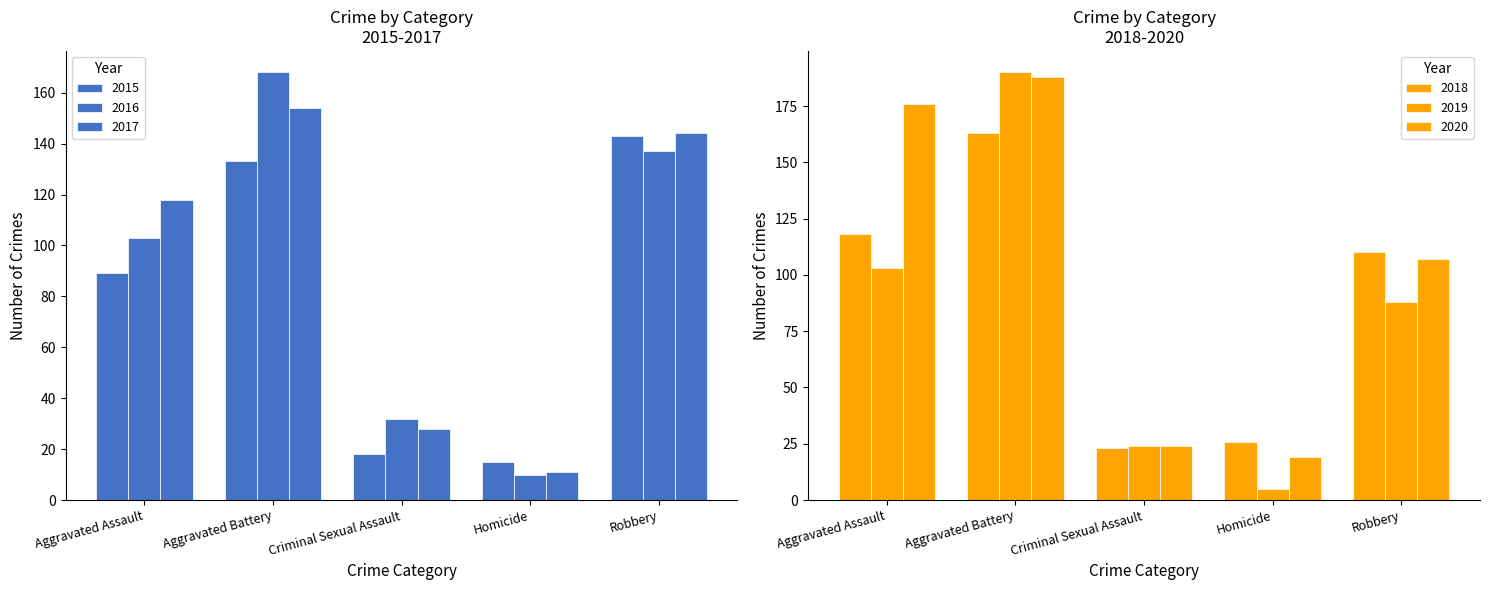

What is the difference between the maximum and minimum values in the 2016 series?

158